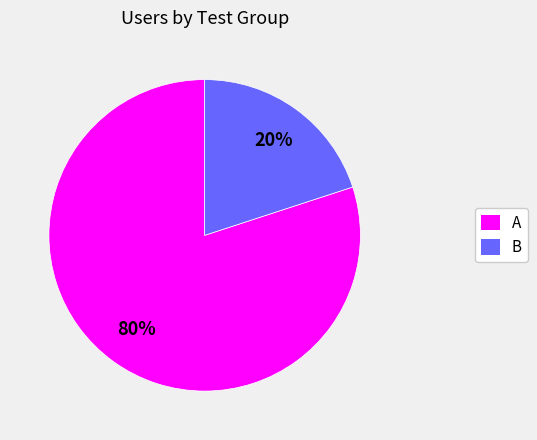

True or false: B accounts for 20% of the total.

True